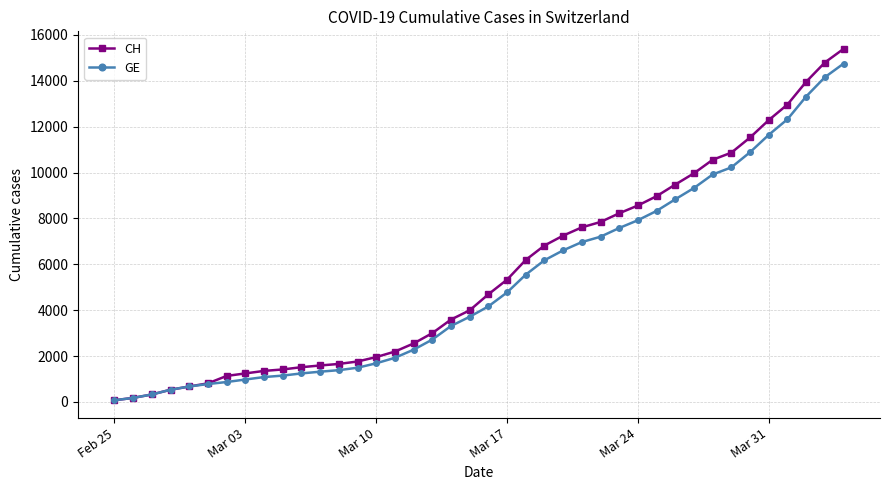

At how many categories does at least one series exceed 3317?

22